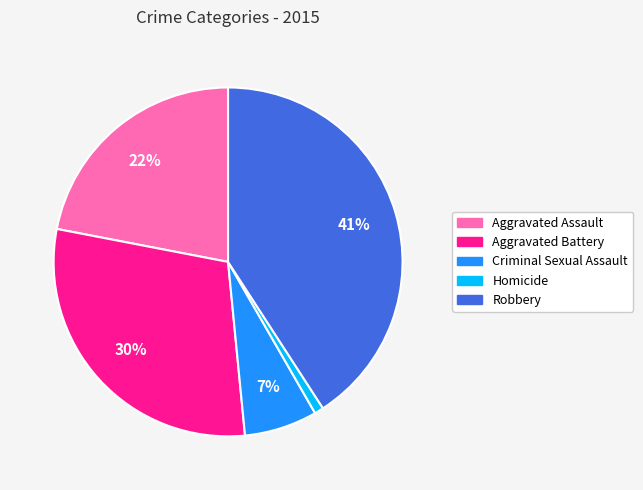

Is it true that Criminal Sexual Assault is 7% of the pie?

True